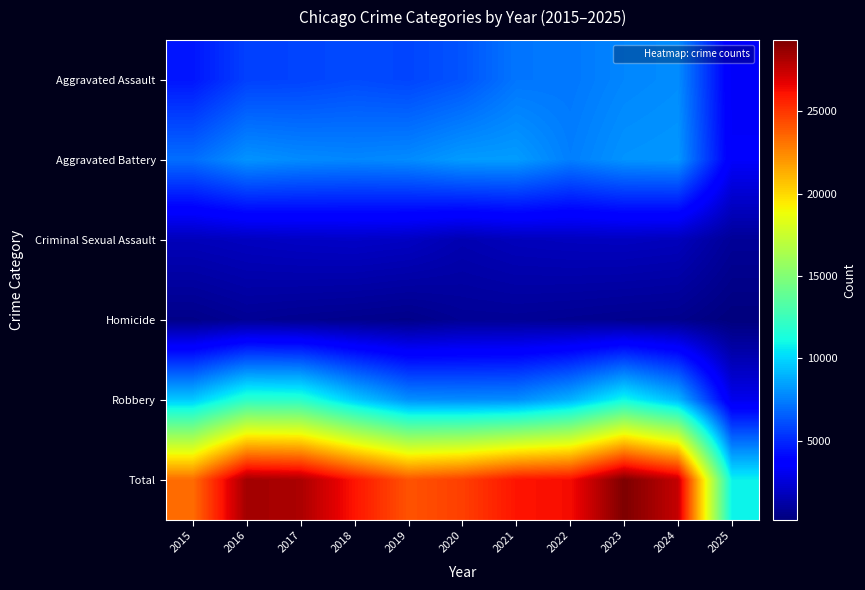

What is the minimum value shown in the chart?

195